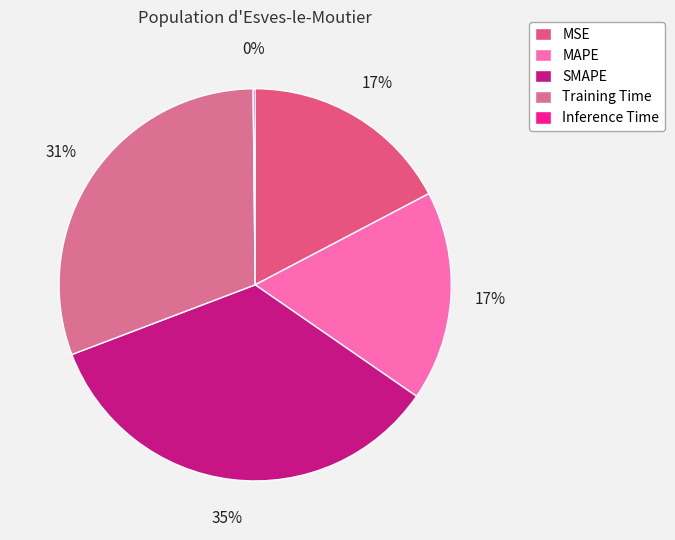

The SMAPE slice represents 27% of the pie. True or false?

False